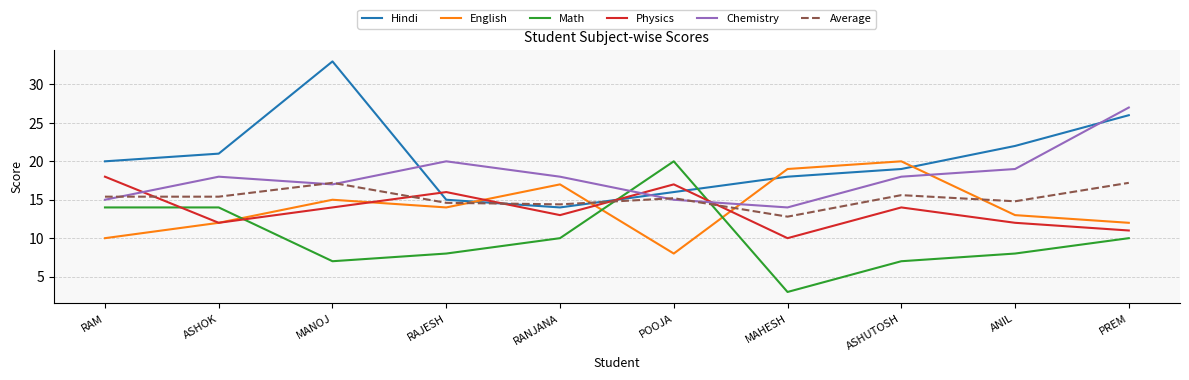

What is the difference between the Chemistry values at RANJANA and POOJA?

3.0